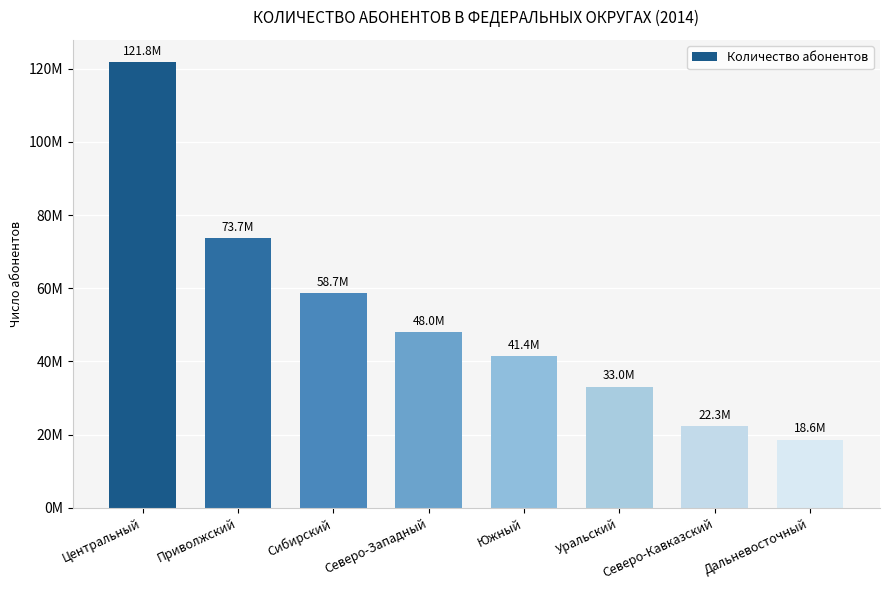

Are the bars horizontal?

No